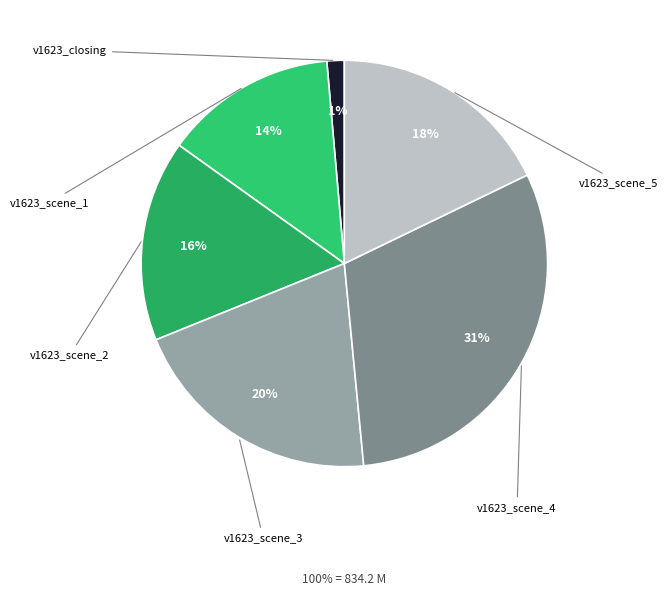

Rank the categories by value from lowest to highest.

v1623_closing, v1623_scene_1, v1623_scene_2, v1623_scene_5, v1623_scene_3, v1623_scene_4